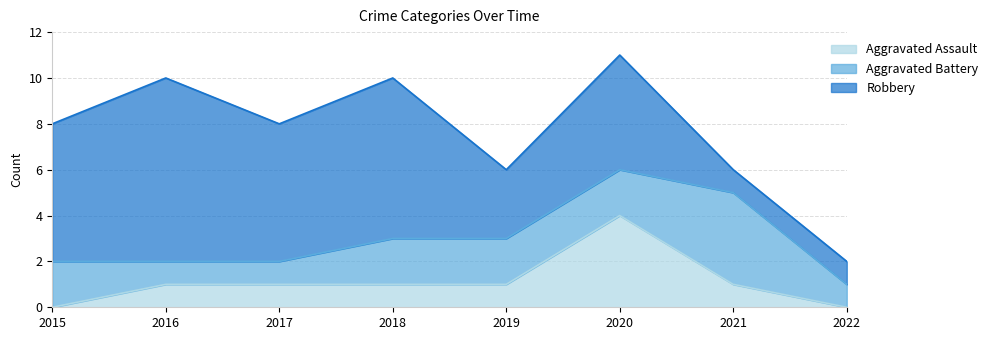

What is the sum of all Aggravated Assault values?

9